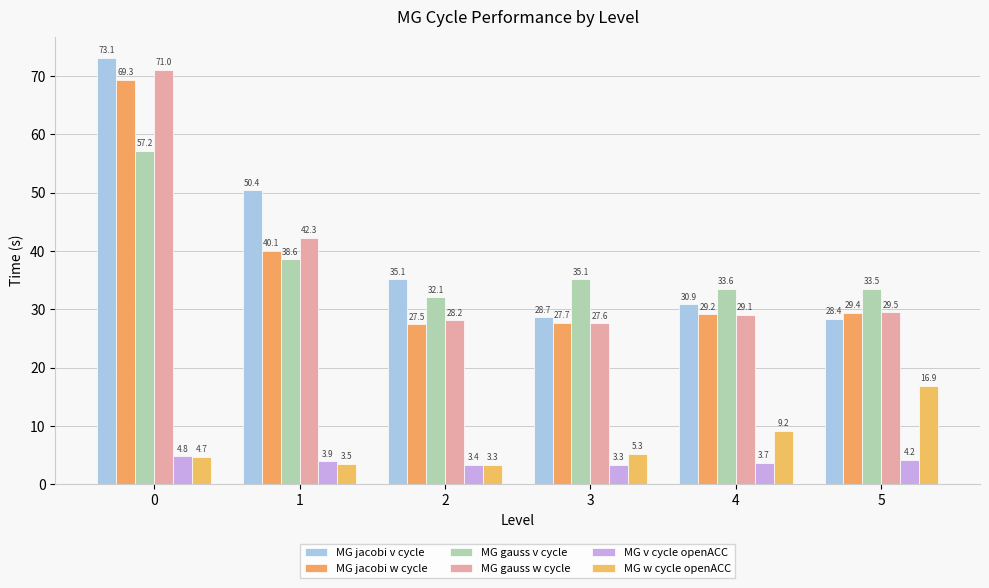

What is the difference between the second highest and minimum values in the MG gauss v cycle series?

6.5